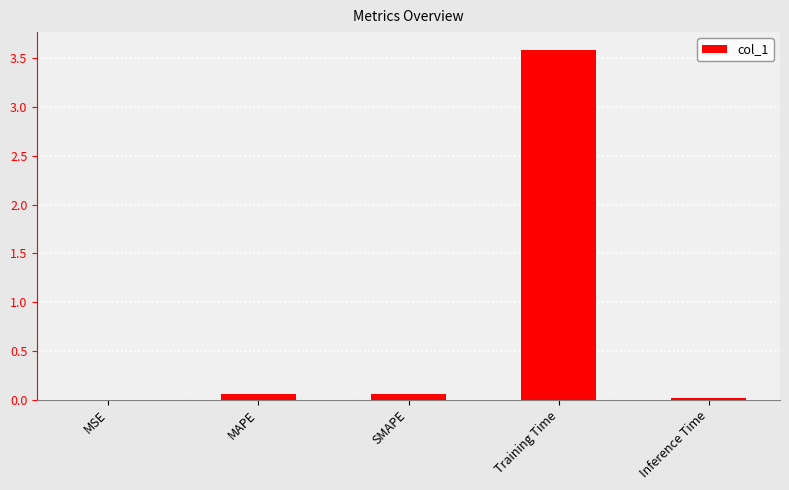

True or false: the data shows 3.6 at Training Time.

True